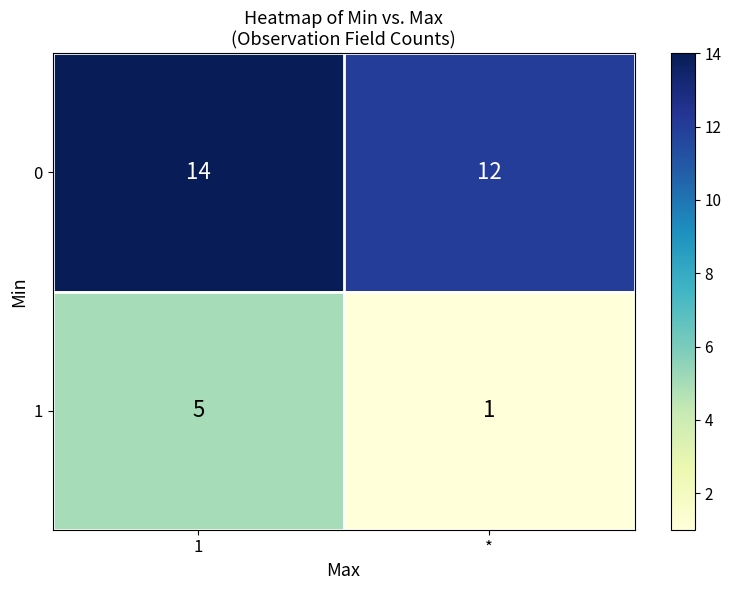

Reading left to right, extract all data points from this chart.

0: 14	12
1: 5	1